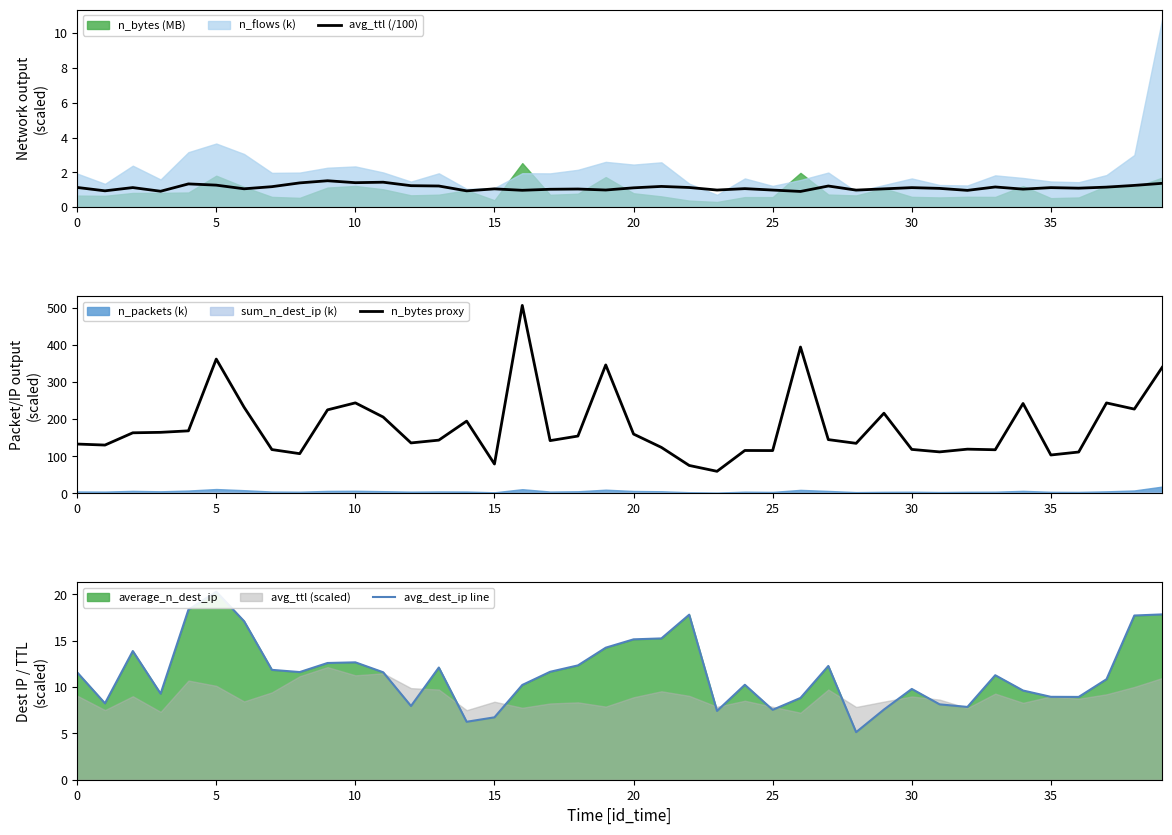

List the series in order of their peak value, lowest first.

avg_ttl (/100), avg_dest_ip line, n_bytes proxy